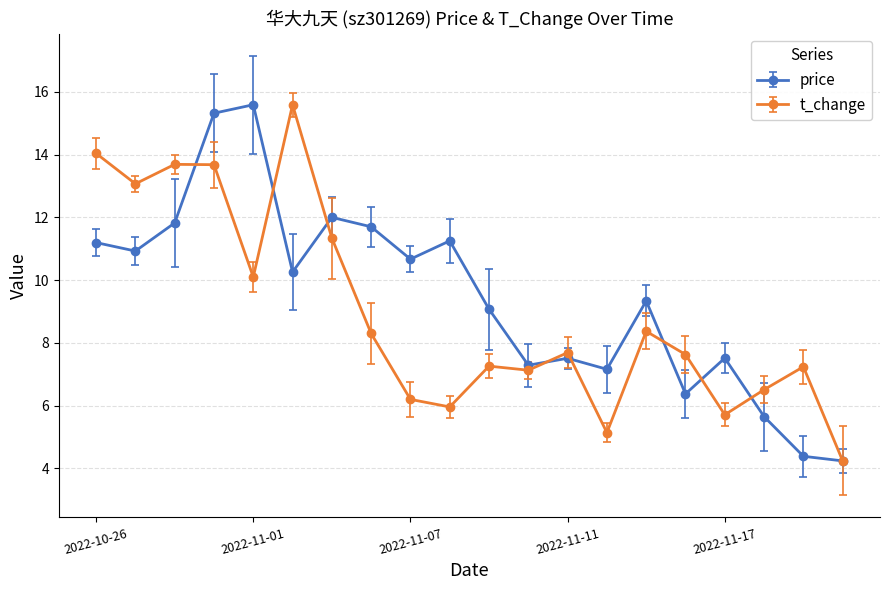

What is the difference between the second highest and second lowest values in the t_change series?

8.9